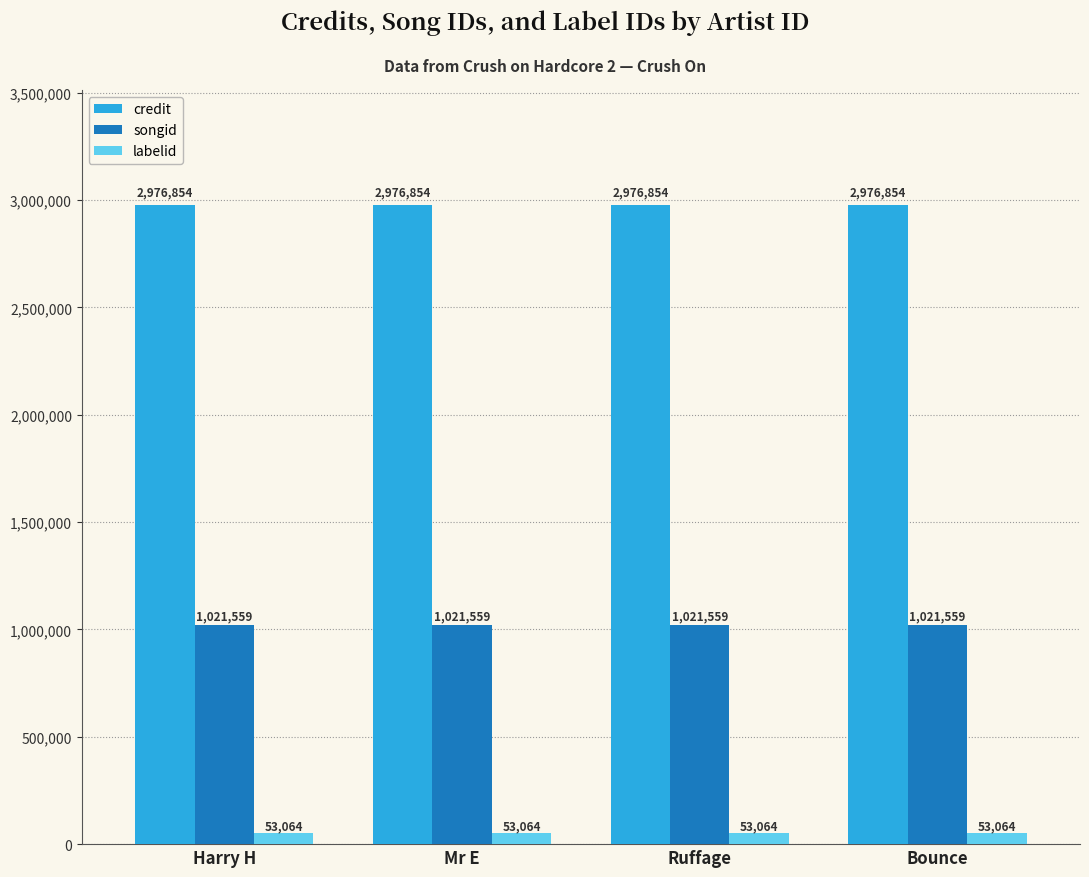

What is the spread (max minus min) of values at Harry H?

2923790